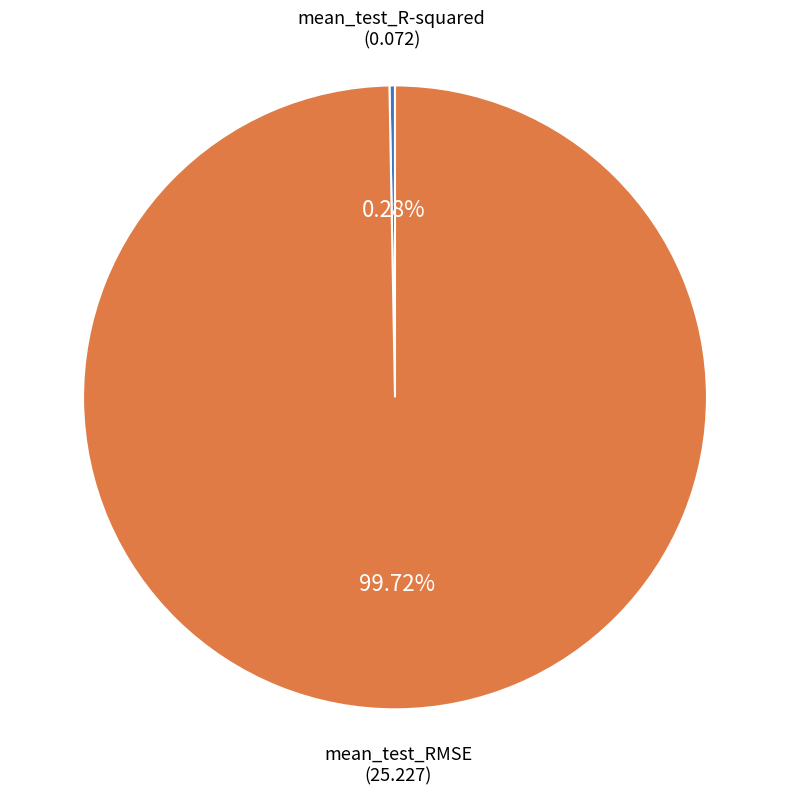

Is there a majority slice in this chart?

Yes